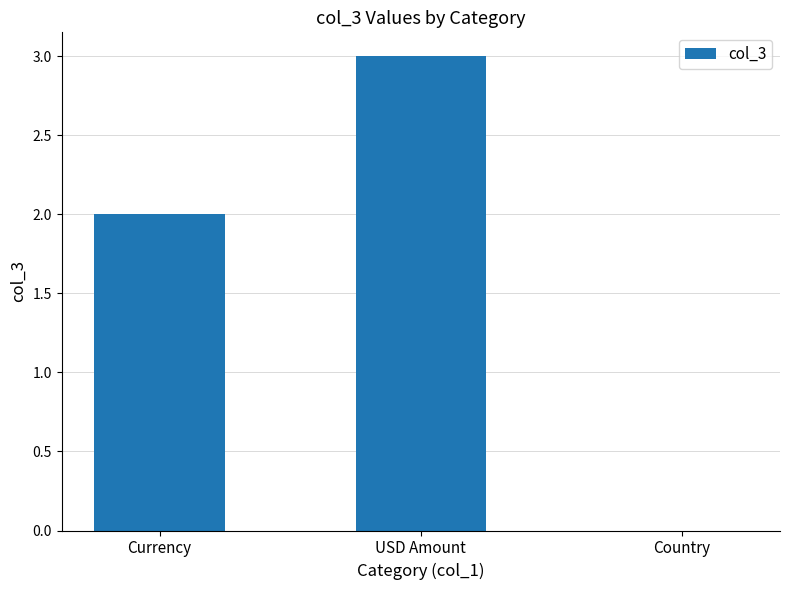

What is the difference between the values at Currency and Country?

2